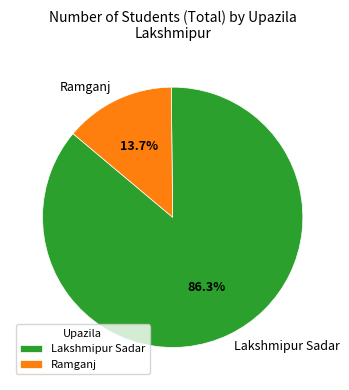

Combined, do Lakshmipur Sadar and Ramganj account for over 50%?

Yes